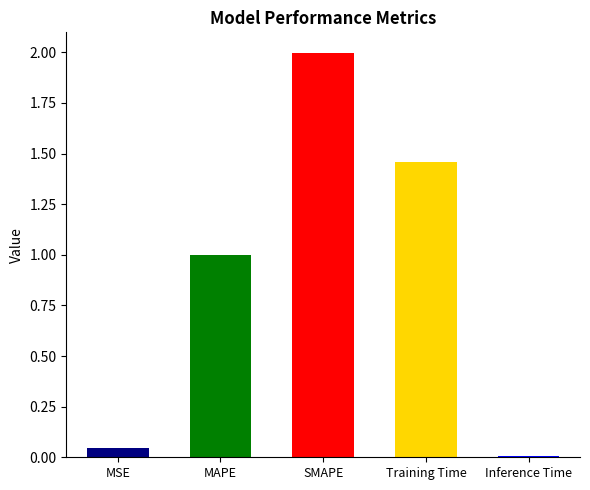

What is the difference between the maximum and second lowest values?

2.0